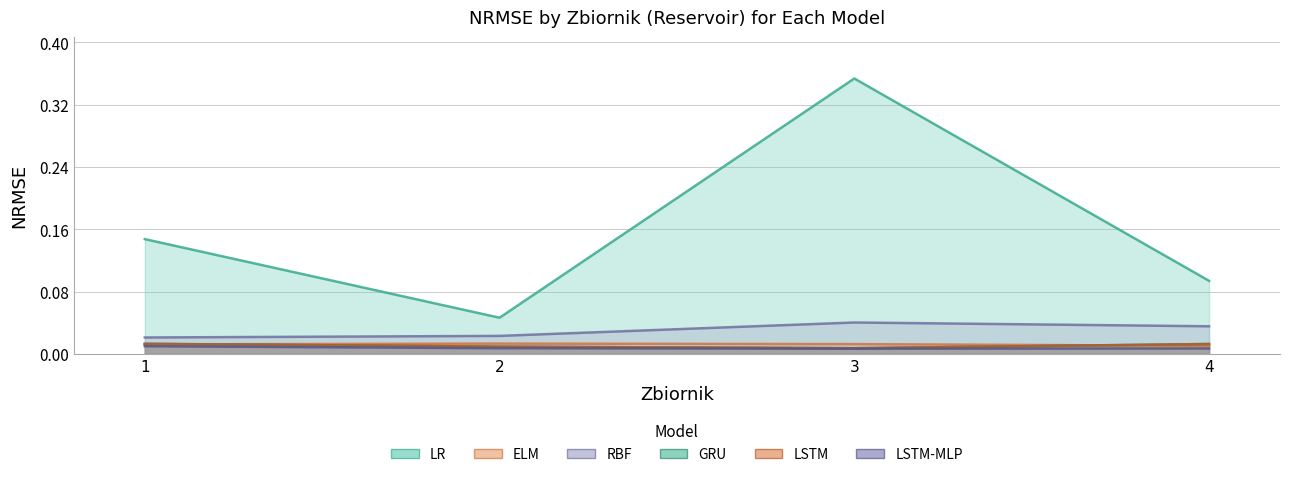

True or false: LSTM-MLP has more than 2 interior local peaks.

False